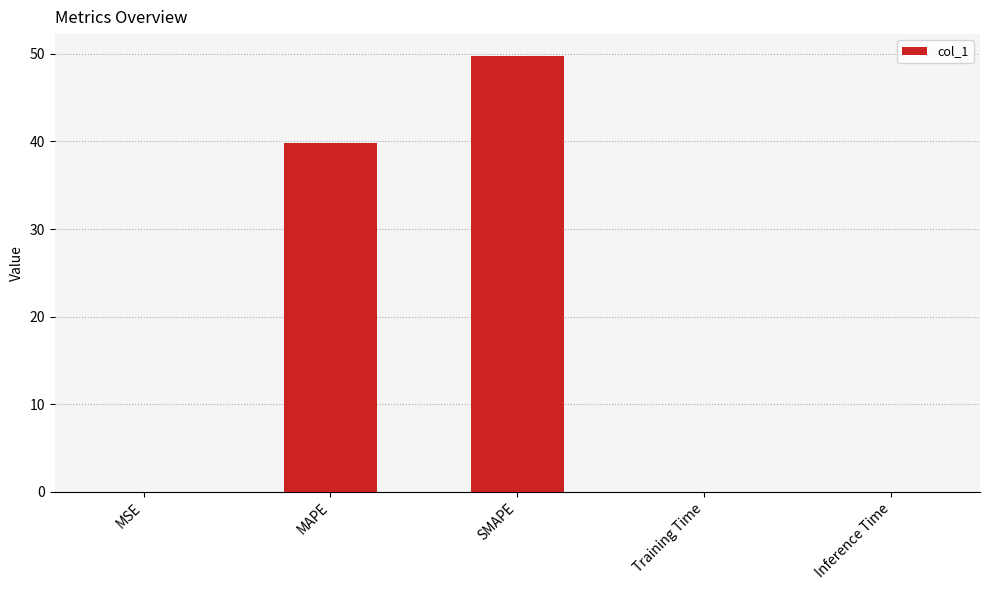

Is it true that the value at MAPE is 12.7?

False